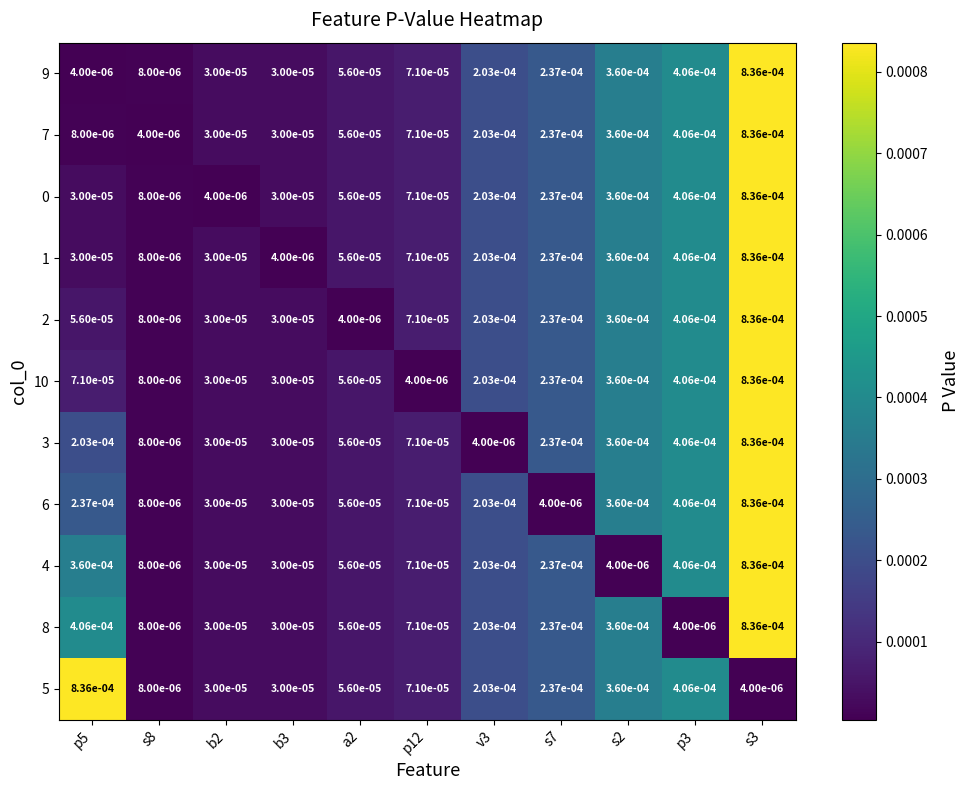

How many distinct data groups are displayed?

11